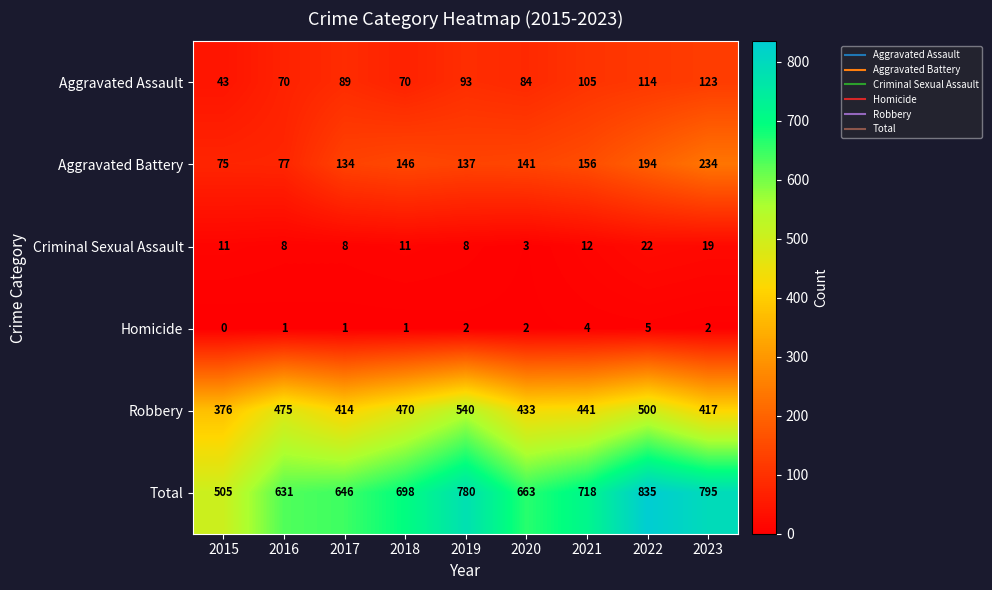

Count the number of categories in the chart.

9